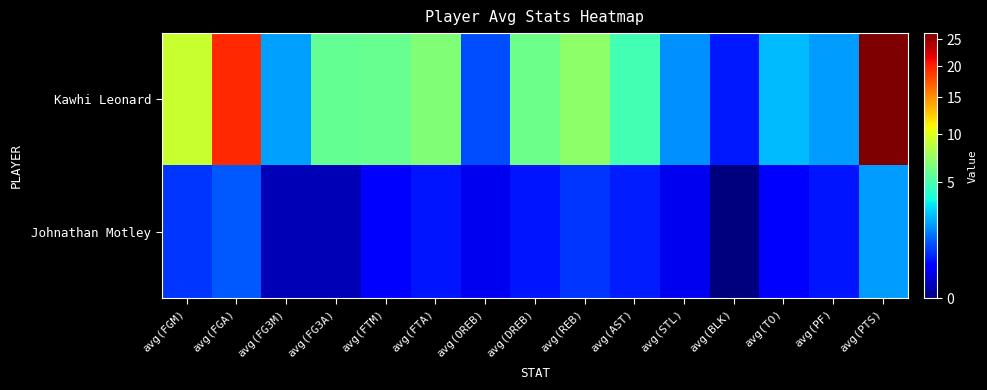

Reading right to left, list all the values displayed in this chart.

Kawhi Leonard: avg(PTS)=26.2	avg(PF)=2.0	avg(TO)=2.5	avg(BLK)=0.6	avg(STL)=1.9	avg(AST)=4.9	avg(REB)=7.1	avg(DREB)=6.1	avg(OREB)=1.1	avg(FTA)=6.7	avg(FTM)=5.9	avg(FG3A)=5.8	avg(FG3M)=2.1	avg(FGA)=19.6	avg(FGM)=9.1
Johnathan Motley: avg(PTS)=2.1	avg(PF)=0.6	avg(TO)=0.4	avg(BLK)=0.0	avg(STL)=0.2	avg(AST)=0.6	avg(REB)=0.8	avg(DREB)=0.6	avg(OREB)=0.2	avg(FTA)=0.6	avg(FTM)=0.4	avg(FG3A)=0.1	avg(FG3M)=0.1	avg(FGA)=1.2	avg(FGM)=0.8